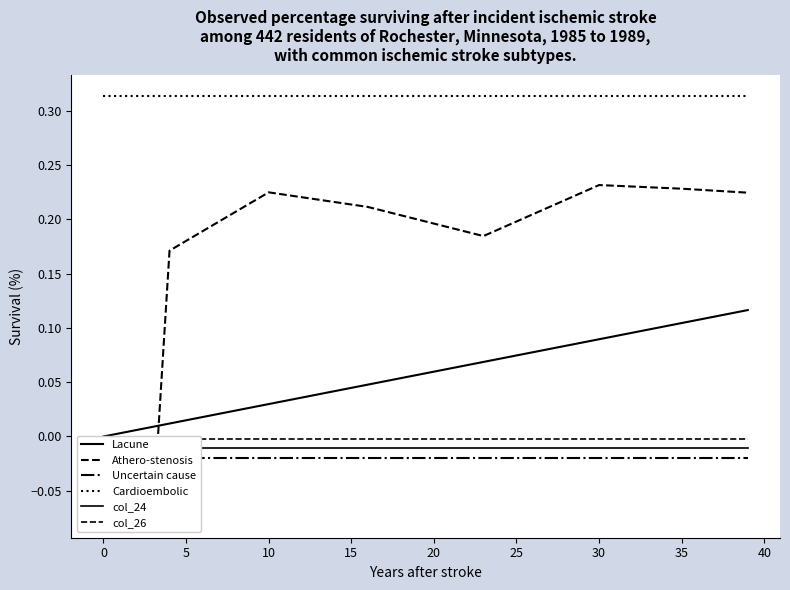

At which category is the sum across all series the highest?

39